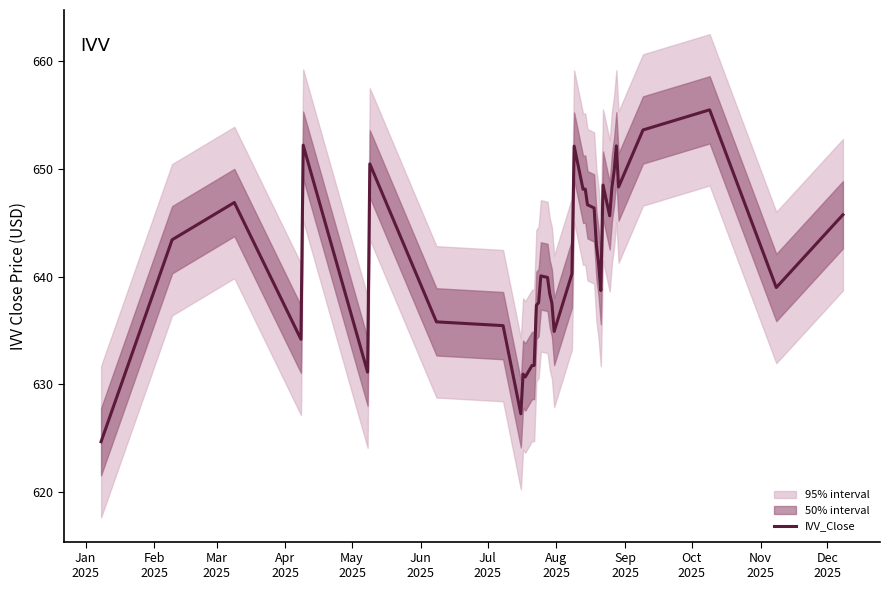

What is the maximum value for IVV_Close?

655.5